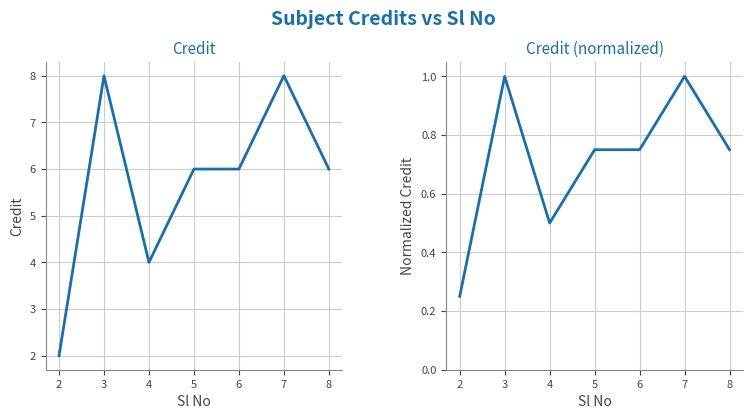

The value of Credit (normalized) at 2 is 0.1. True or false?

False